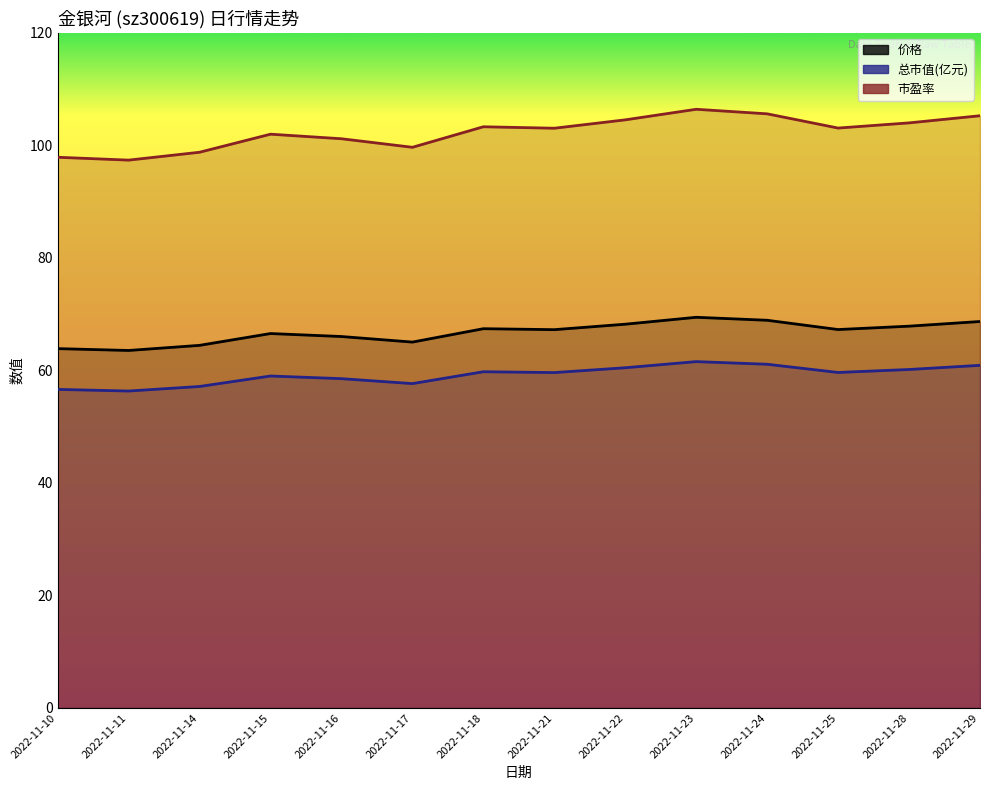

How many categories are shown in the chart?

14